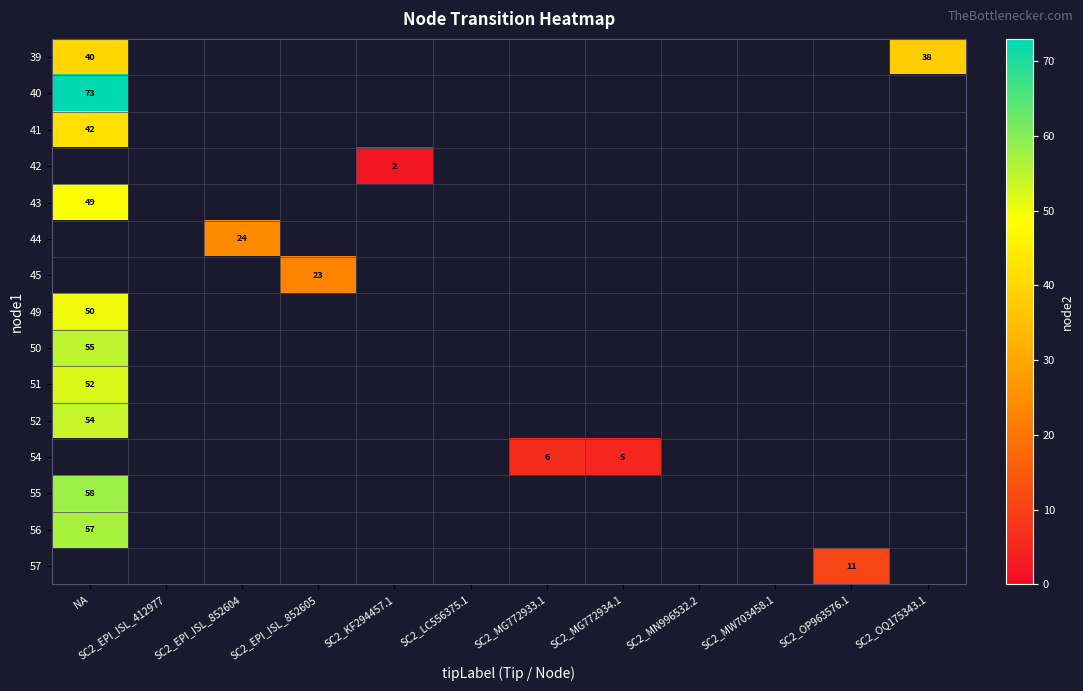

What is the difference between the highest and lowest values at SC2_MG772933.1?

7